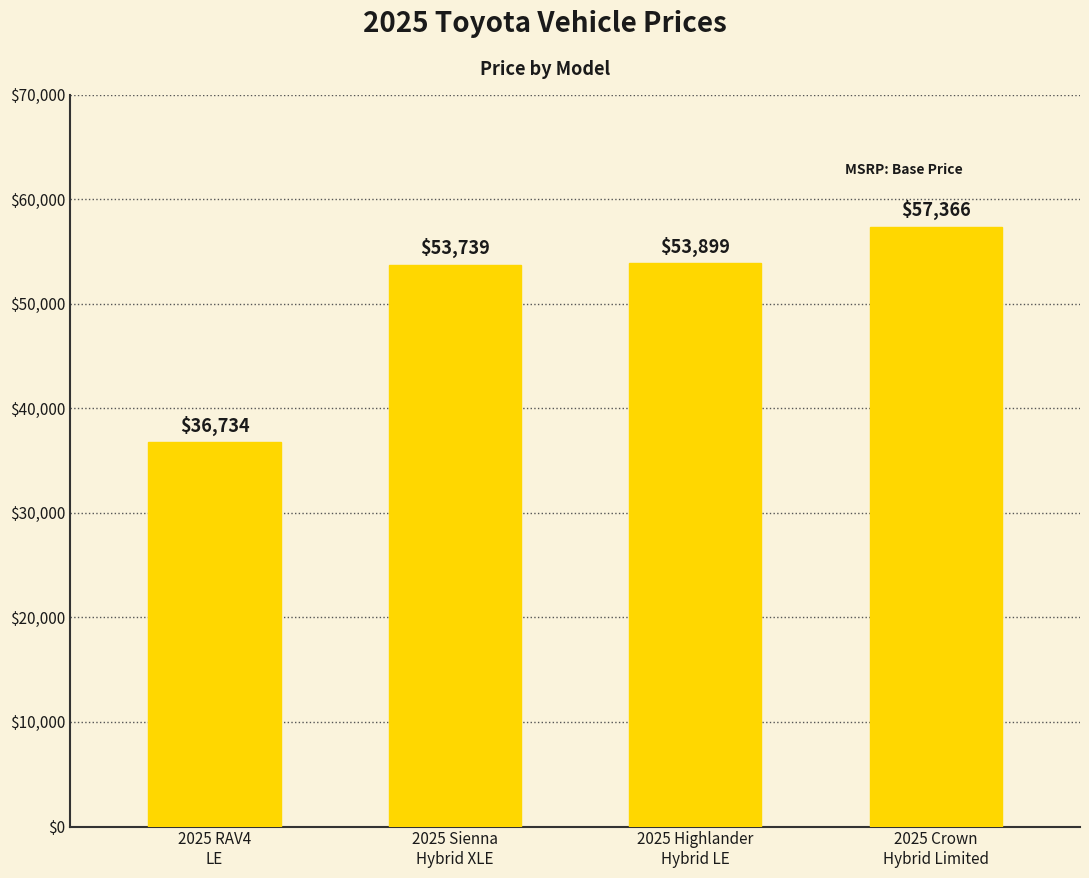

What position from the left is 2025 Crown
Hybrid Limited?

4